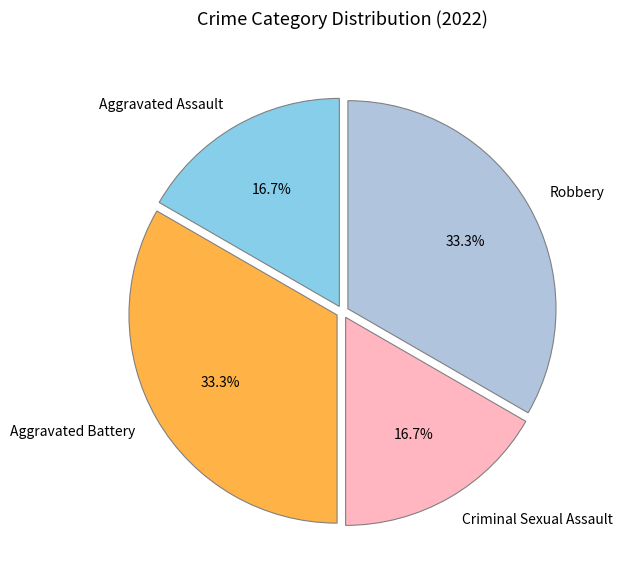

Approximately how many times larger is the value at Robbery compared to Criminal Sexual Assault?

2.0